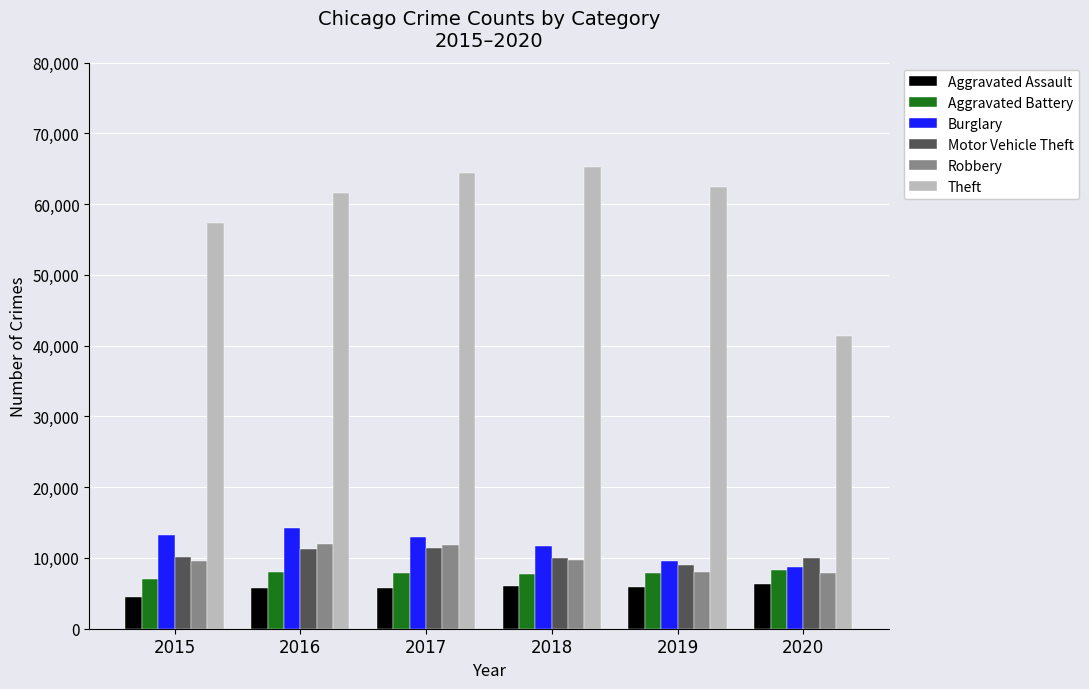

At which label is Burglary closest to 11522?

2018